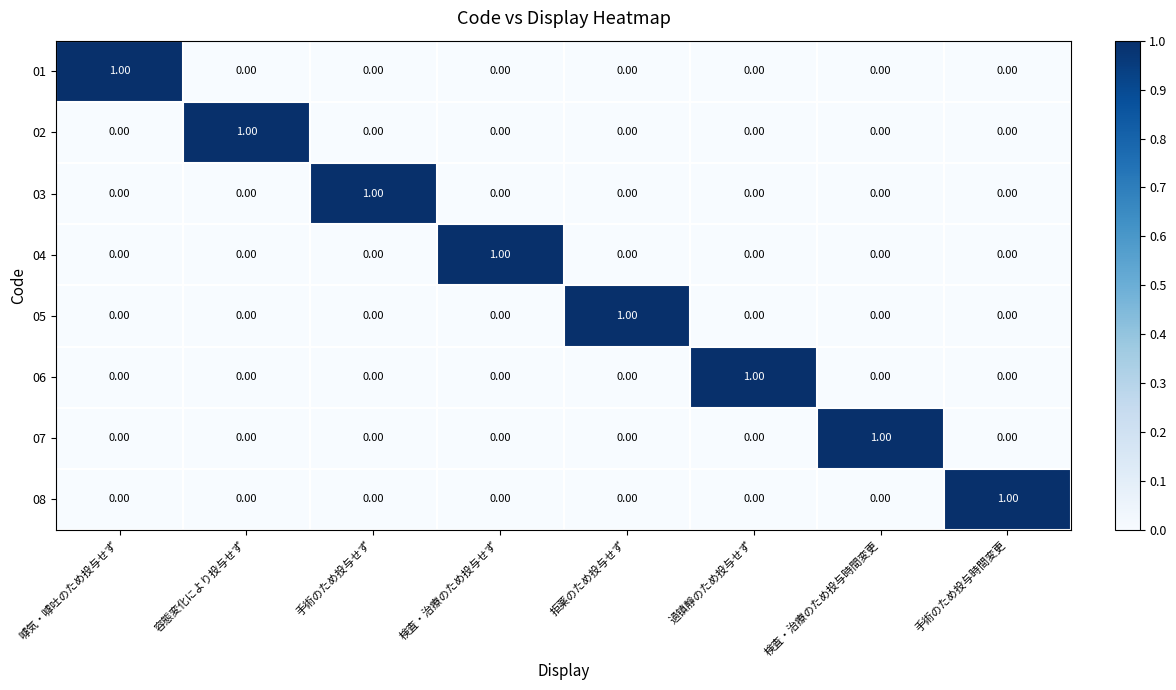

Which category has the highest value in the 02 series?

容態変化により投与せず